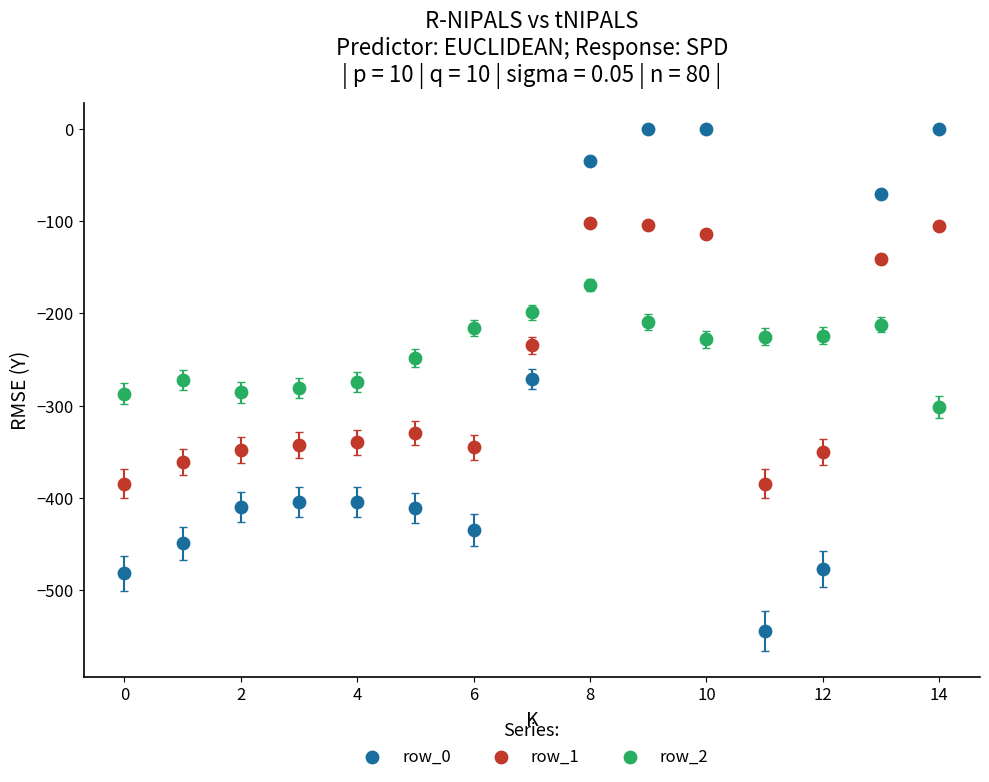

Which series reaches the minimum Y coordinate?

row_0